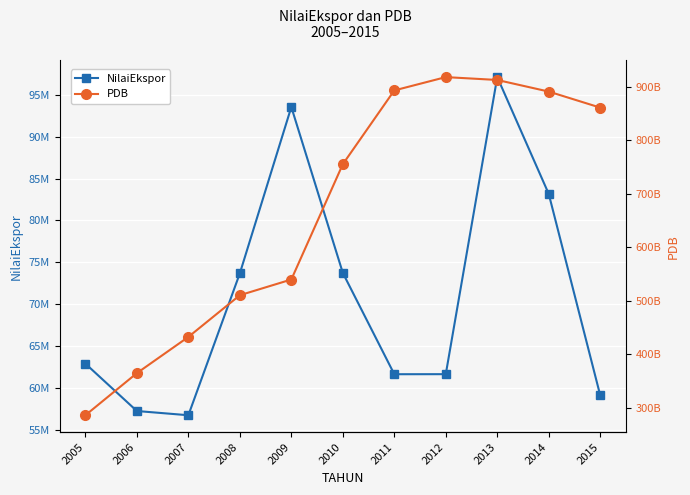

Which series has the largest range (max minus min)?

PDB